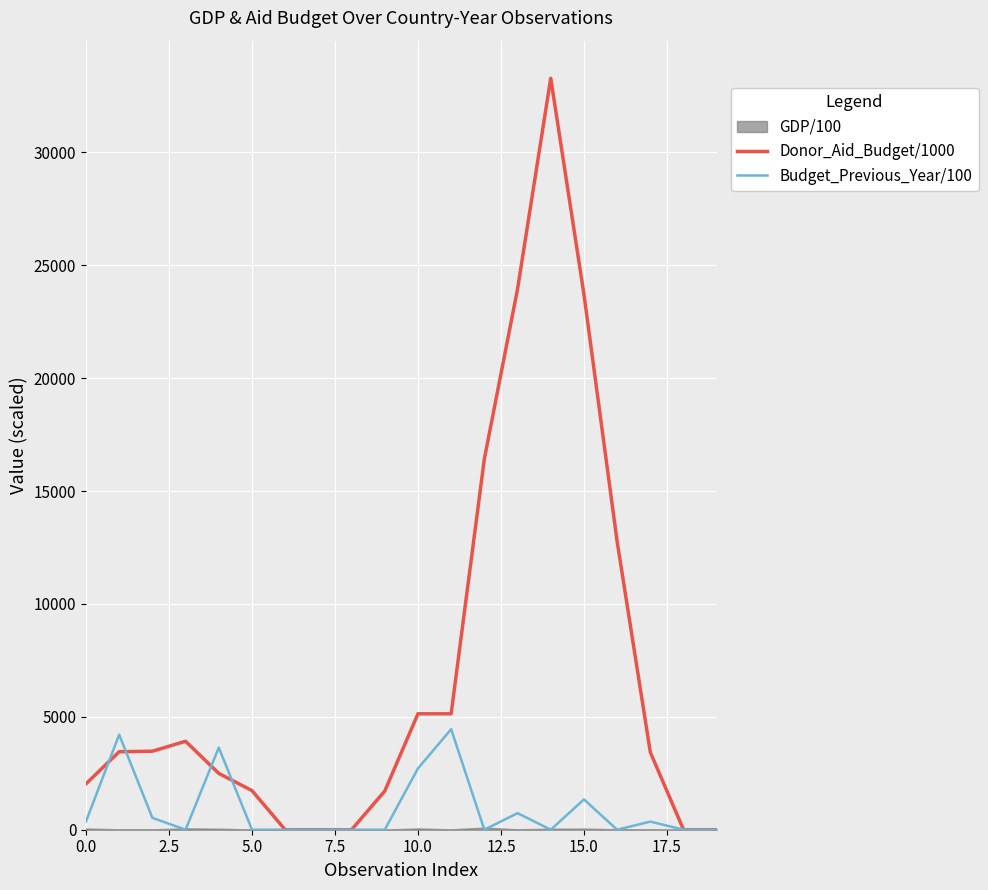

At which category is the sum across all series the highest?

14